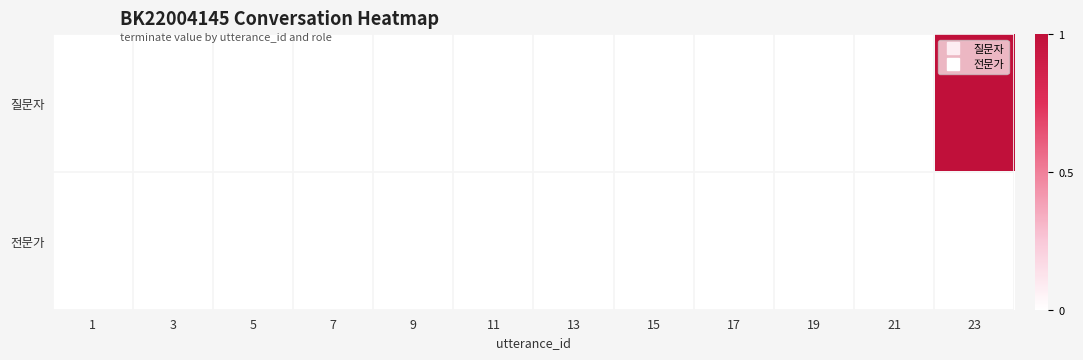

Reading right to left, extract all data points from this chart.

질문자: 23=1	21=0	19=0	17=0	15=0	13=0	11=0	9=0	7=0	5=0	3=0	1=0
전문가: 23=0	21=0	19=0	17=0	15=0	13=0	11=0	9=0	7=0	5=0	3=0	1=0